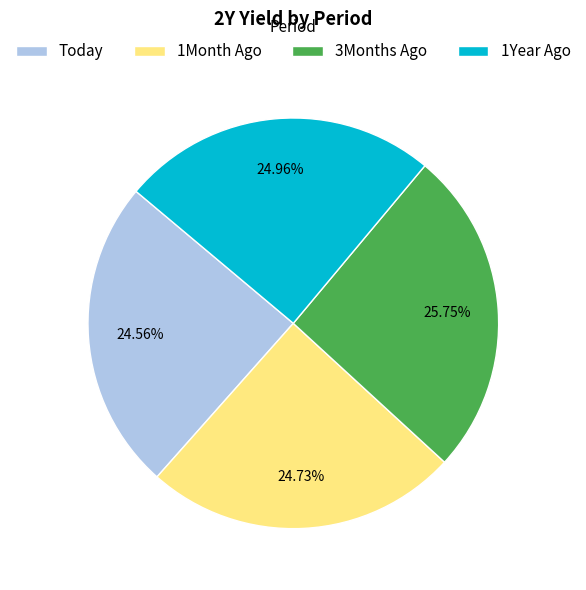

Does any single category account for the majority?

No